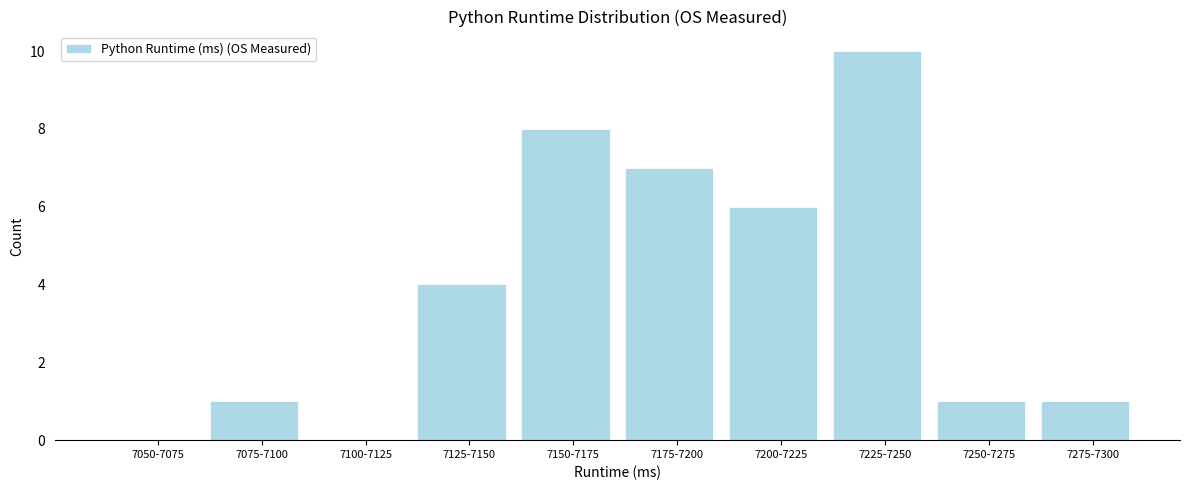

Reading left to right, what are all the values shown in this chart?

7050-7075=0	7075-7100=1	7100-7125=0	7125-7150=4	7150-7175=8	7175-7200=7	7200-7225=6	7225-7250=10	7250-7275=1	7275-7300=1